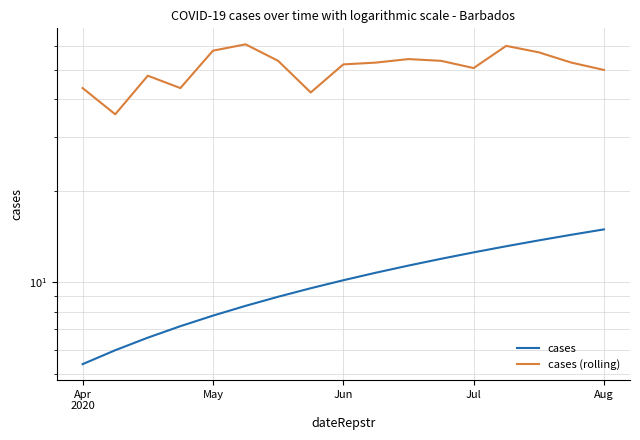

List the series in order of their overall mean, lowest first.

cases, cases (rolling)